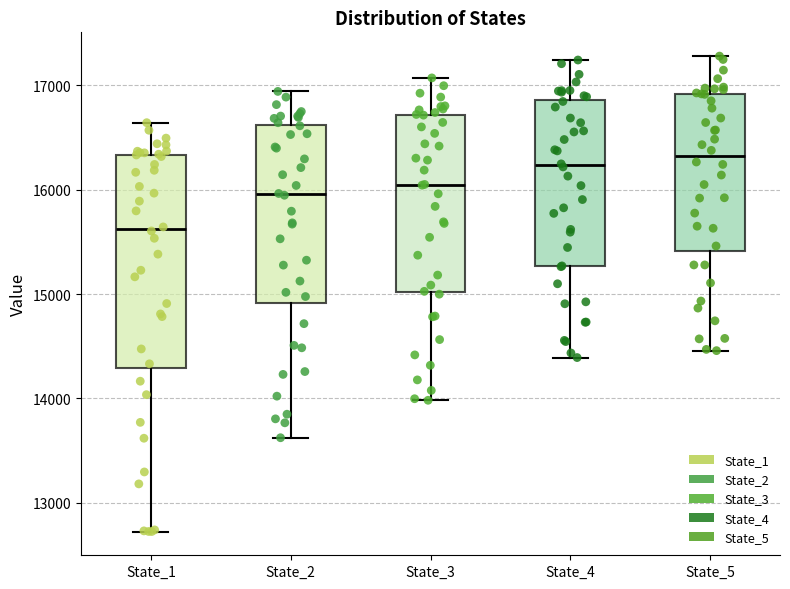

Reading left to right, read every box against the y-axis: the position of its median line, the range the box covers, and the ends of its whiskers. The values are not printed on the chart, so give them approximately, as read against the axis.

State_1: median 15600, box 14300 to 16300, whiskers 12700 to 16600
State_2: median 16000, box 14900 to 16600, whiskers 13600 to 16900
State_3: median 16000, box 15000 to 16700, whiskers 14000 to 17100
State_4: median 16200, box 15300 to 16900, whiskers 14400 to 17200
State_5: median 16300, box 15400 to 16900, whiskers 14500 to 17300